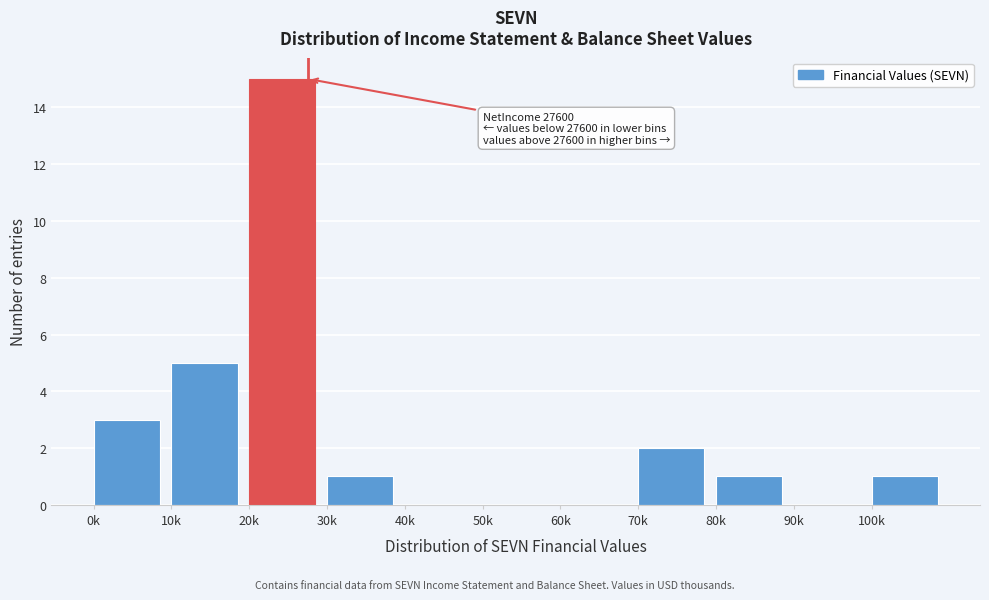

Reading left to right, transcribe all the data shown in this chart.

0k=3	10k=5	20k=15	30k=1	40k=0	50k=0	60k=0	70k=2	80k=1	90k=0	100k=1